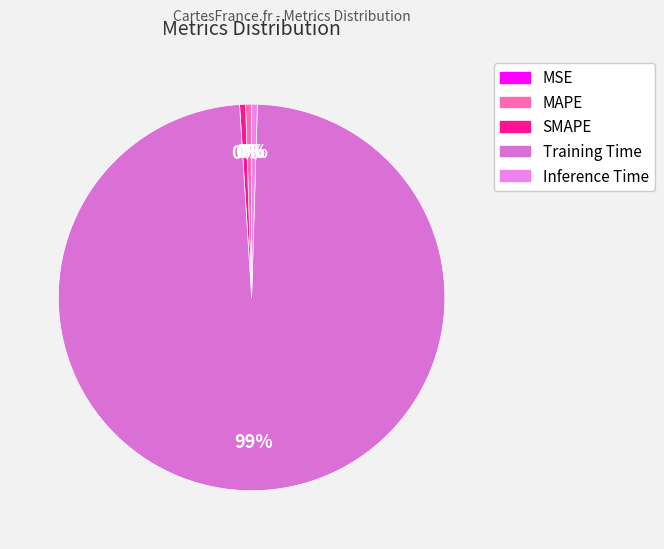

Does MAPE account for over 50% of the chart?

No